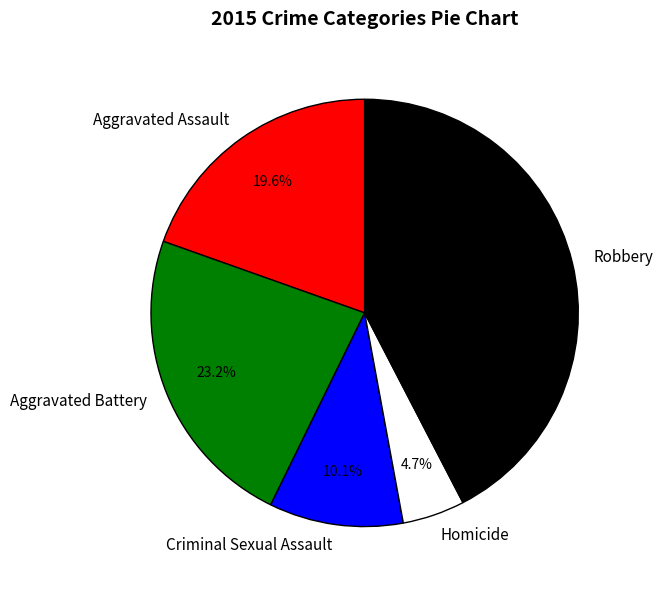

Does any single category account for the majority?

No